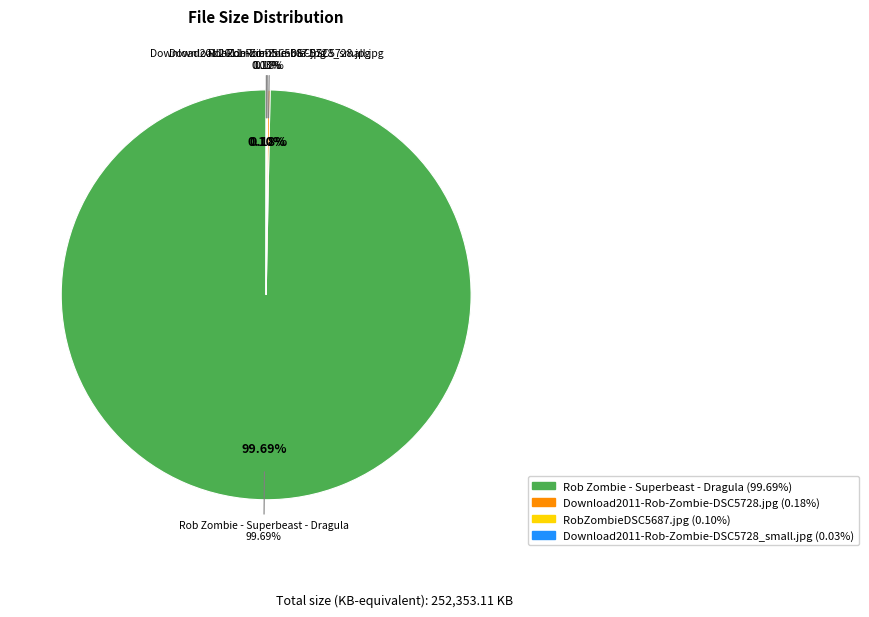

What percentage is NOT represented by Download2011-Rob-Zombie-DSC5728_small.jpg?

100.0%